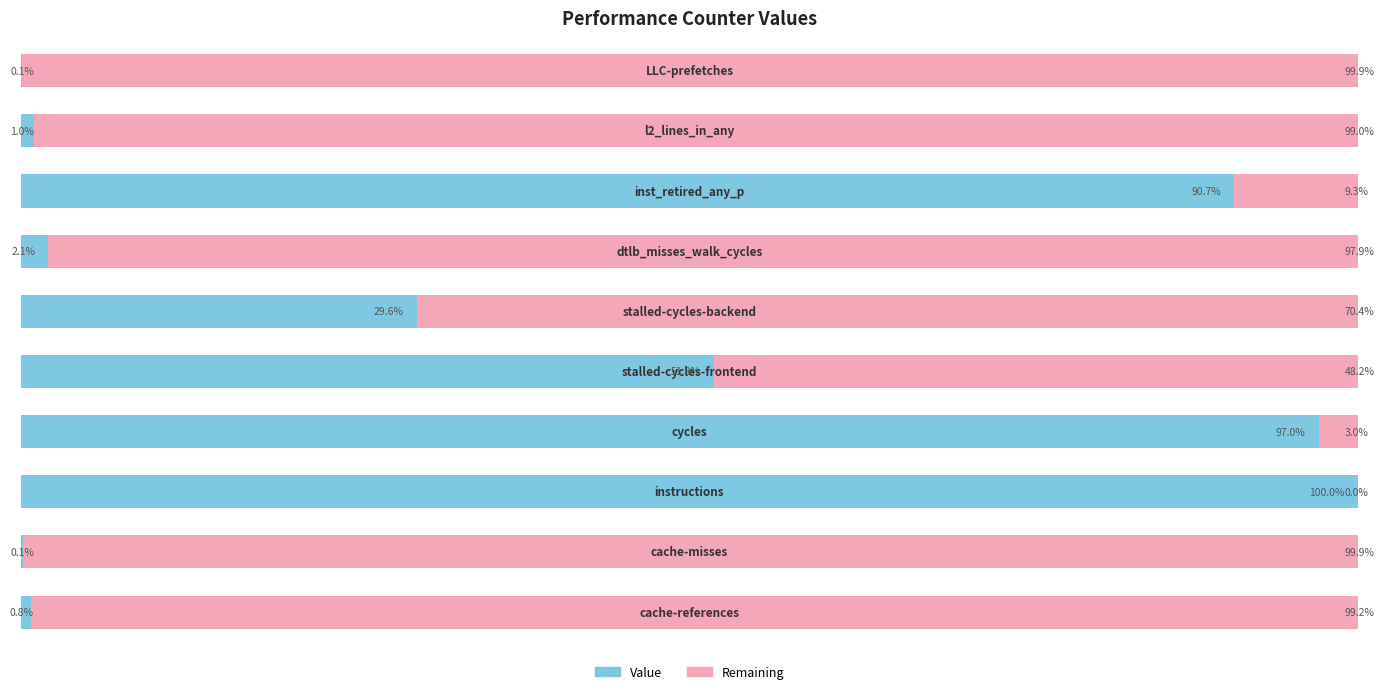

List the series in order of their peak value, lowest first.

Remaining, Value